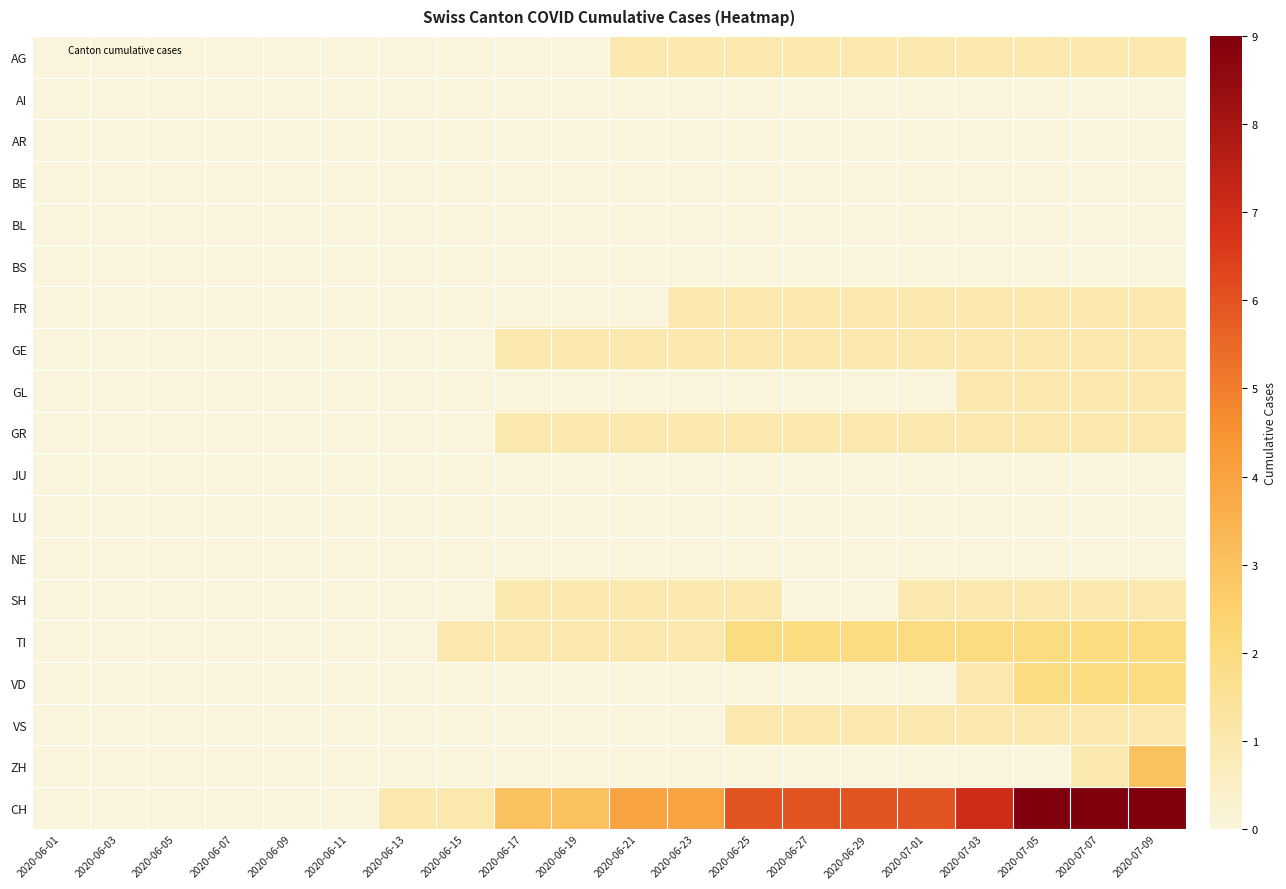

Rank the series by their maximum value, from lowest to highest.

AI, AR, BE, BL, BS, JU, LU, NE, AG, FR, GE, GL, GR, SH, VS, TI, VD, ZH, CH